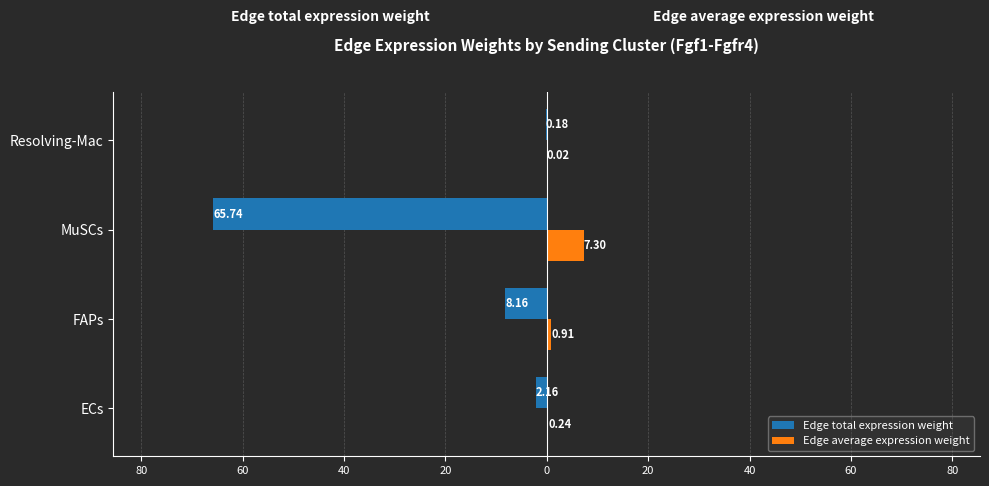

What are all the series names shown in the legend?

Edge total expression weight, Edge average expression weight